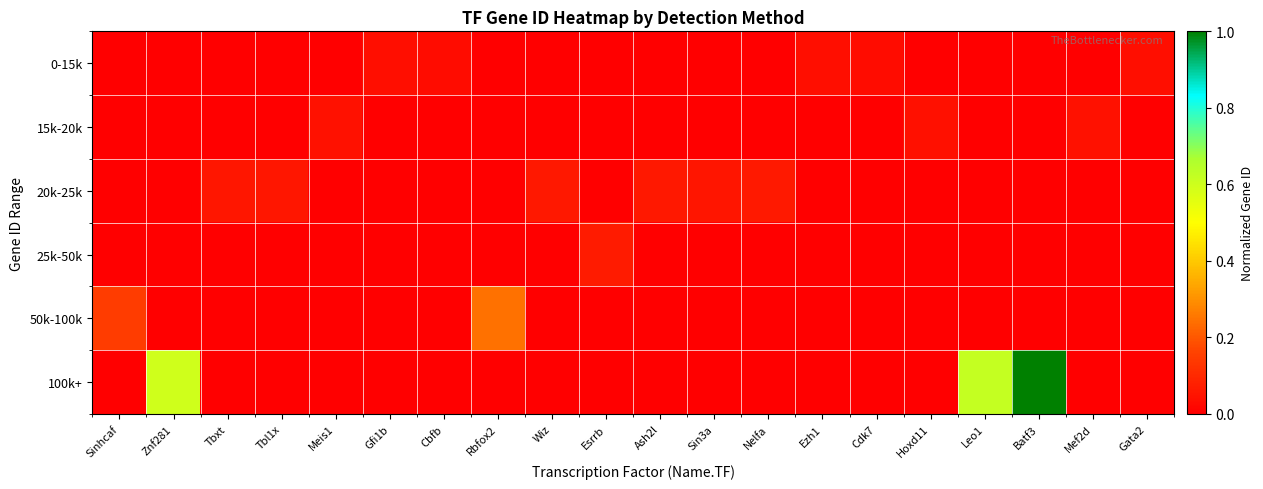

Reading left to right, transcribe all the data shown in this chart.

0-15k: Sinhcaf=0.0	Znf281=0.0	Tbxt=0.0	Tbl1x=0.0	Meis1=0.0	Gfi1b=0.0	Cbfb=0.0	Rbfox2=0.0	Wiz=0.0	Esrrb=0.0	Ash2l=0.0	Sin3a=0.0	Nelfa=0.0	Ezh1=0.0	Cdk7=0.0	Hoxd11=0.0	Leo1=0.0	Batf3=0.0	Mef2d=0.0	Gata2=0.0
15k-20k: Sinhcaf=0.0	Znf281=0.0	Tbxt=0.0	Tbl1x=0.0	Meis1=0.0	Gfi1b=0.0	Cbfb=0.0	Rbfox2=0.0	Wiz=0.0	Esrrb=0.0	Ash2l=0.0	Sin3a=0.0	Nelfa=0.0	Ezh1=0.0	Cdk7=0.0	Hoxd11=0.0	Leo1=0.0	Batf3=0.0	Mef2d=0.0	Gata2=0.0
20k-25k: Sinhcaf=0.0	Znf281=0.0	Tbxt=0.1	Tbl1x=0.1	Meis1=0.0	Gfi1b=0.0	Cbfb=0.0	Rbfox2=0.0	Wiz=0.1	Esrrb=0.0	Ash2l=0.1	Sin3a=0.1	Nelfa=0.1	Ezh1=0.0	Cdk7=0.0	Hoxd11=0.0	Leo1=0.0	Batf3=0.0	Mef2d=0.0	Gata2=0.0
25k-50k: Sinhcaf=0.0	Znf281=0.0	Tbxt=0.0	Tbl1x=0.0	Meis1=0.0	Gfi1b=0.0	Cbfb=0.0	Rbfox2=0.0	Wiz=0.0	Esrrb=0.1	Ash2l=0.0	Sin3a=0.0	Nelfa=0.0	Ezh1=0.0	Cdk7=0.0	Hoxd11=0.0	Leo1=0.0	Batf3=0.0	Mef2d=0.0	Gata2=0.0
50k-100k: Sinhcaf=0.1	Znf281=0.0	Tbxt=0.0	Tbl1x=0.0	Meis1=0.0	Gfi1b=0.0	Cbfb=0.0	Rbfox2=0.2	Wiz=0.0	Esrrb=0.0	Ash2l=0.0	Sin3a=0.0	Nelfa=0.0	Ezh1=0.0	Cdk7=0.0	Hoxd11=0.0	Leo1=0.0	Batf3=0.0	Mef2d=0.0	Gata2=0.0
100k+: Sinhcaf=0.0	Znf281=0.6	Tbxt=0.0	Tbl1x=0.0	Meis1=0.0	Gfi1b=0.0	Cbfb=0.0	Rbfox2=0.0	Wiz=0.0	Esrrb=0.0	Ash2l=0.0	Sin3a=0.0	Nelfa=0.0	Ezh1=0.0	Cdk7=0.0	Hoxd11=0.0	Leo1=0.6	Batf3=1.0	Mef2d=0.0	Gata2=0.0